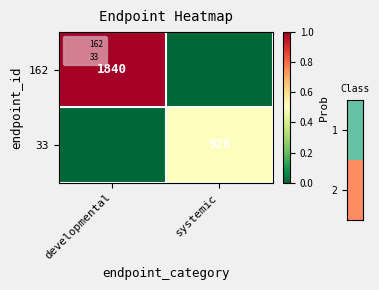

What is the spread (max minus min) of values at systemic?

0.5